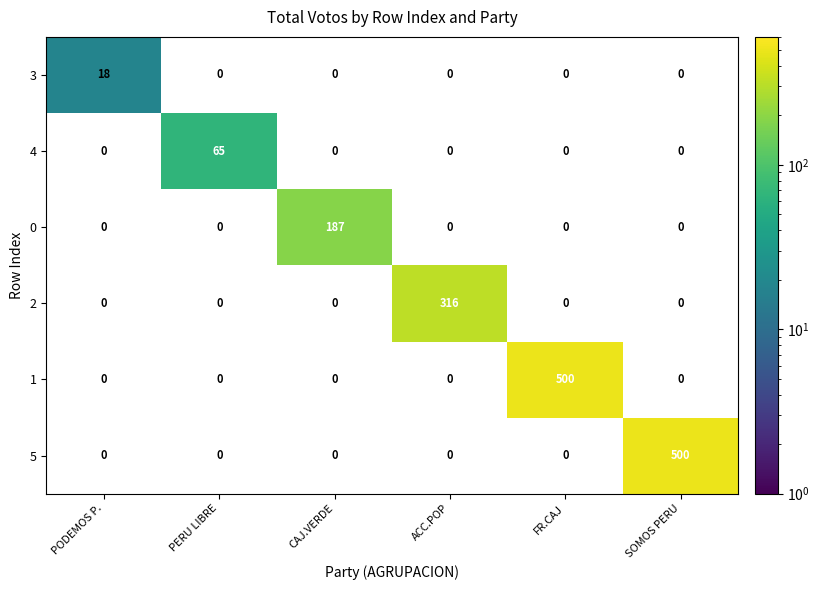

How many distinct data groups are displayed?

6